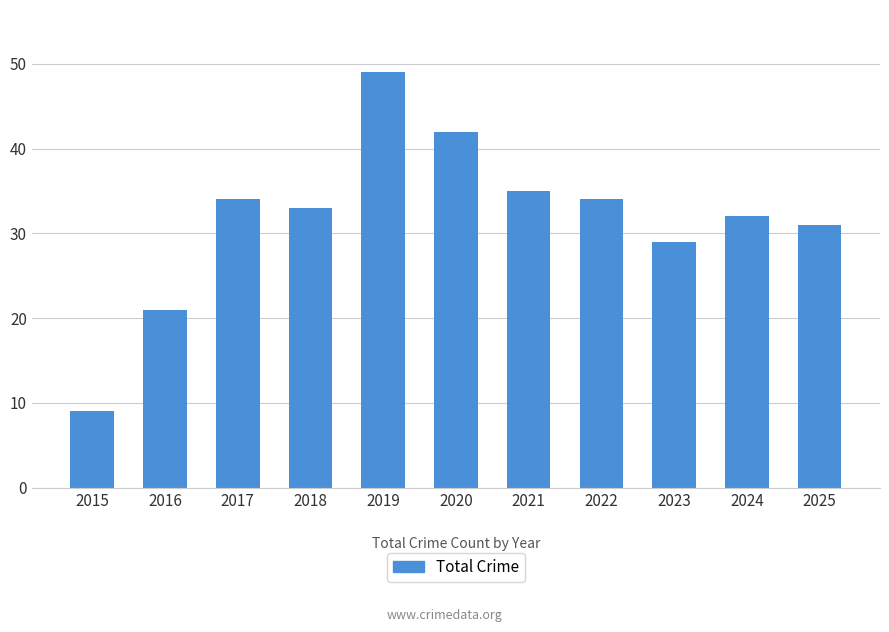

Reading left to right, what are all the values shown in this chart?

9	21	34	33	49	42	35	34	29	32	31